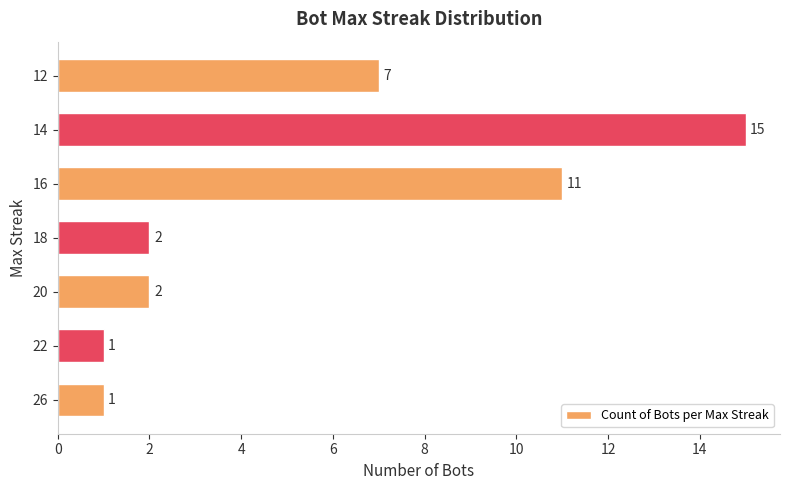

How many data points are less than 2?

2